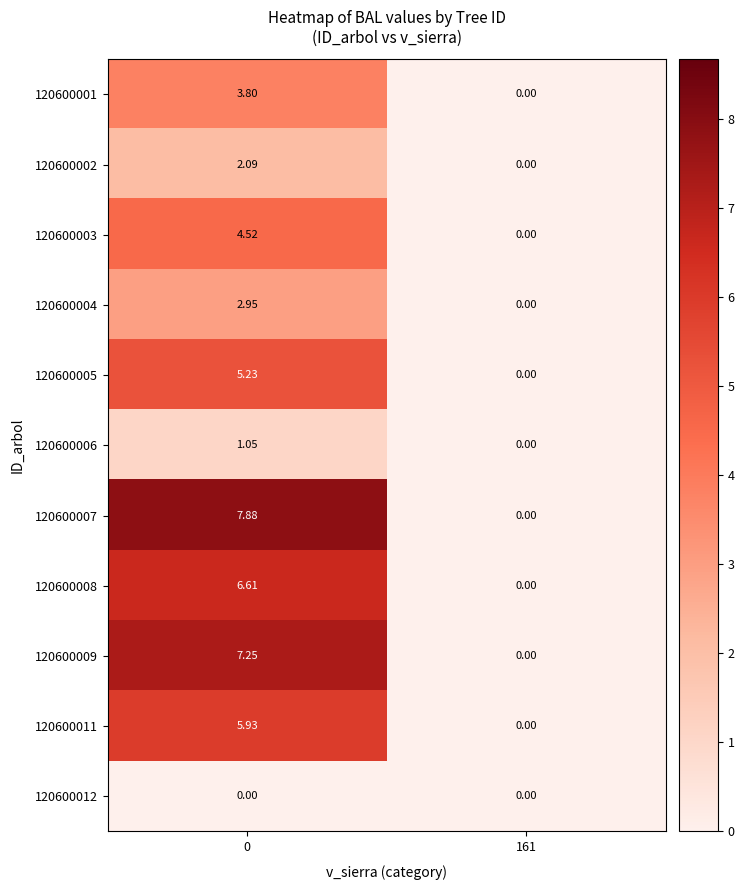

Is the value of 120600009 at 161 greater than the value of 120600005 at 0?

No